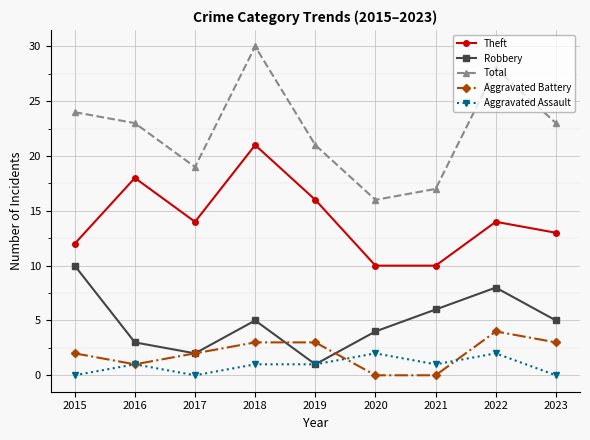

The value of Theft at 2022 is 14. True or false?

True